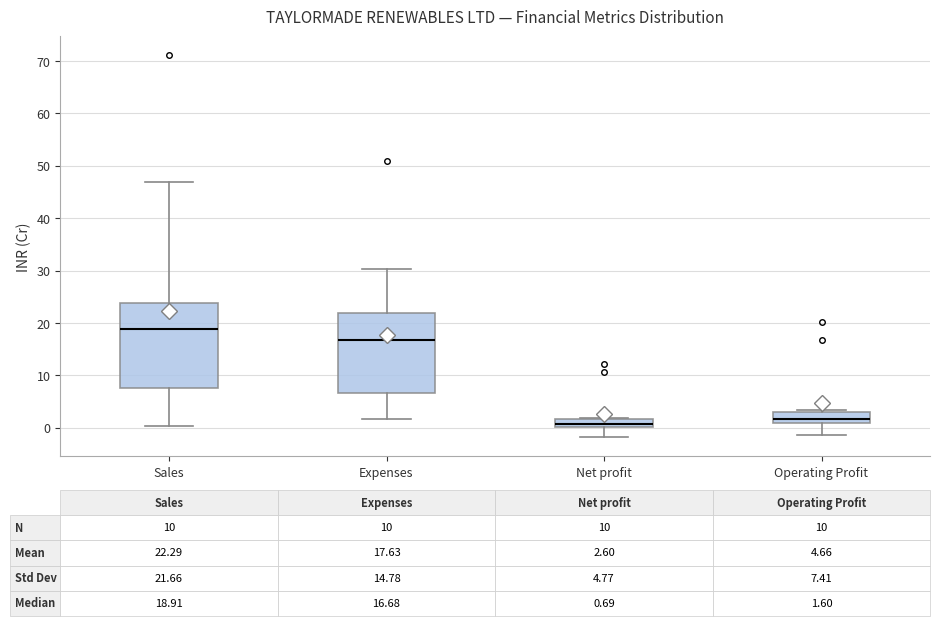

Which box has the highest median line?

Sales